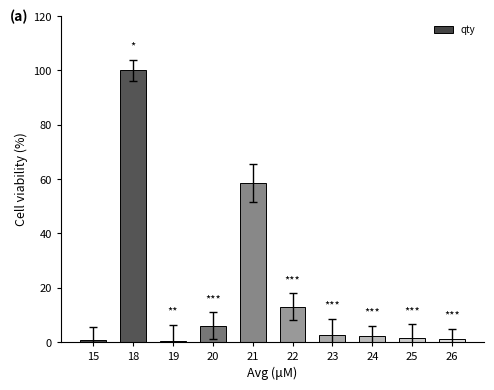

Between 21 and 20, which is larger?

21